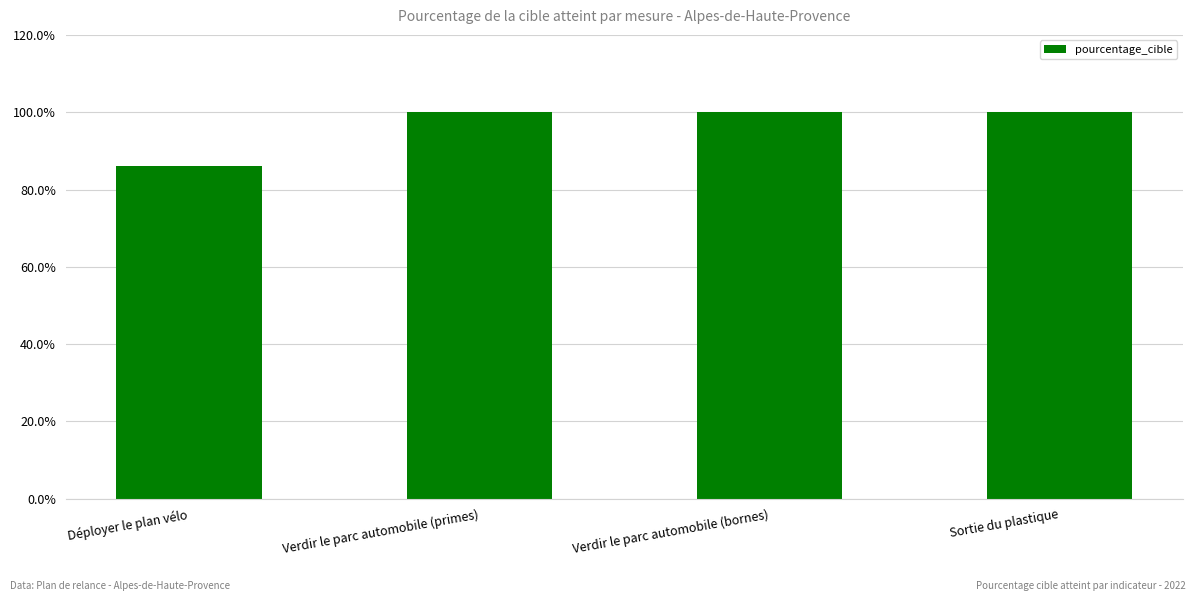

How many series are shown in this chart?

1